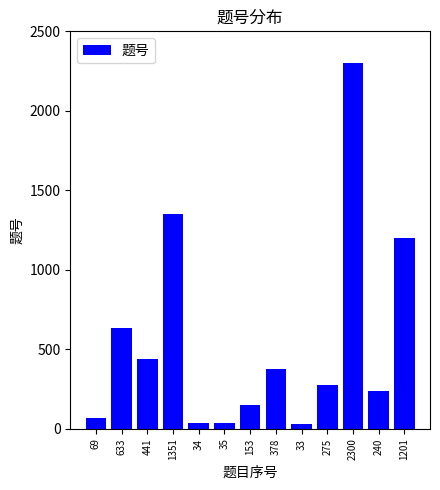

Count the number of categories in the chart.

13